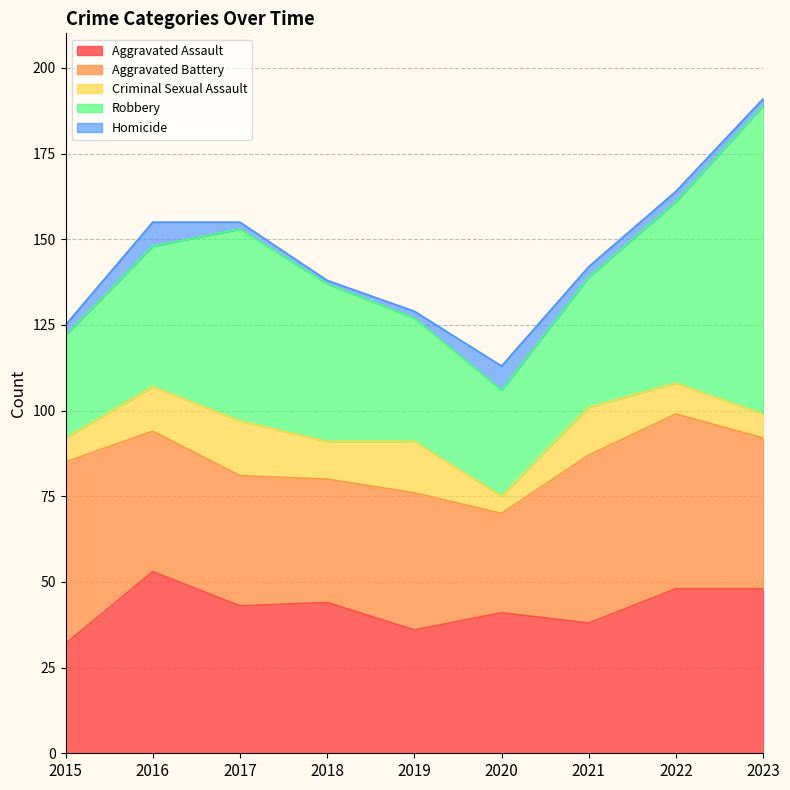

Where is Robbery nearest to the value 60?

2017